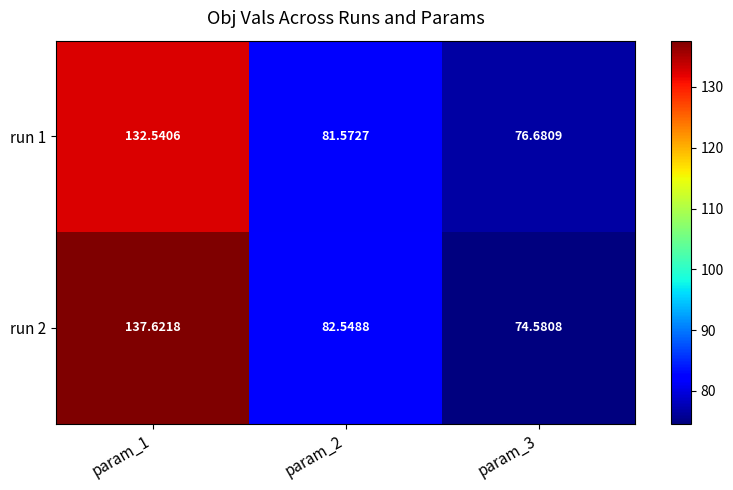

What is the minimum value shown in the chart?

74.6